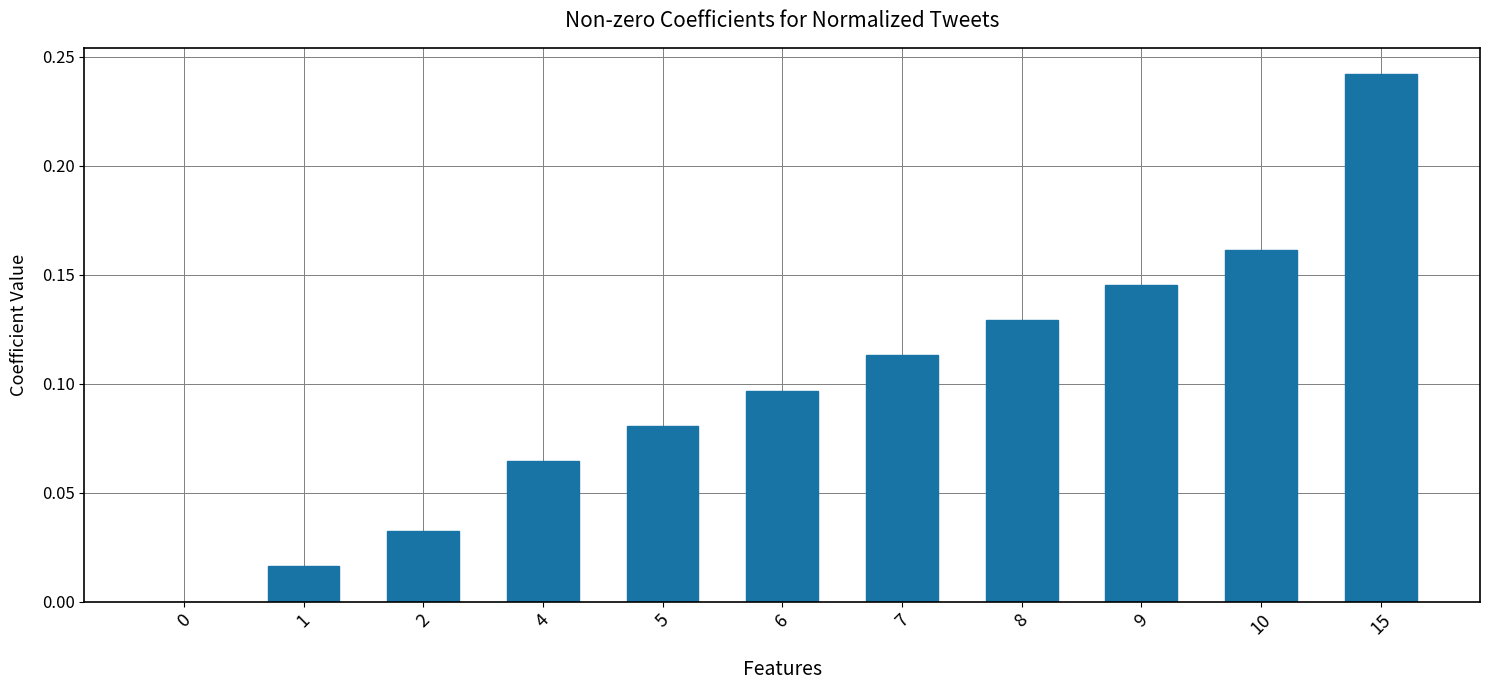

What is the sum of all values?

1.1